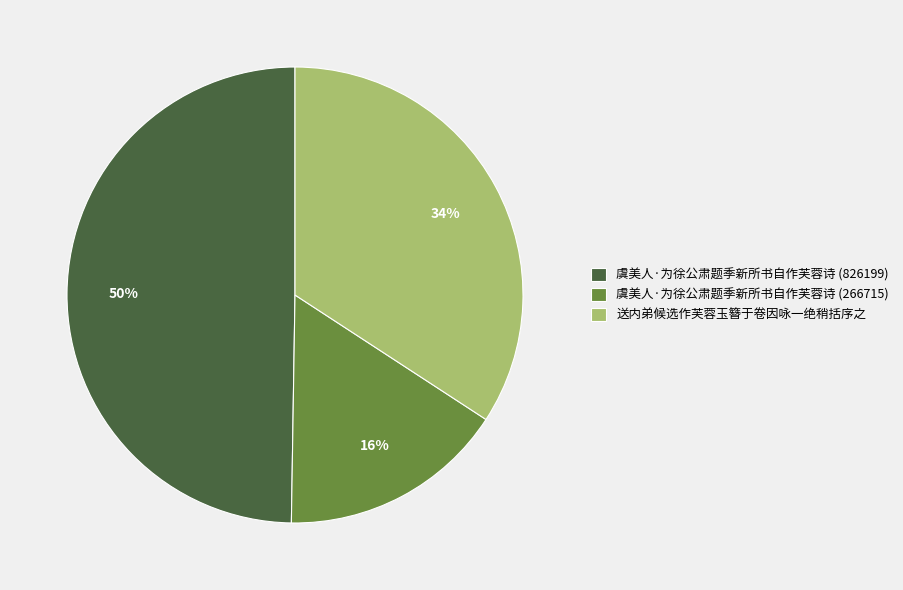

Is it true that 虞美人·为徐公肃题季新所书自作芙蓉诗 (826199) is 50% of the pie?

True